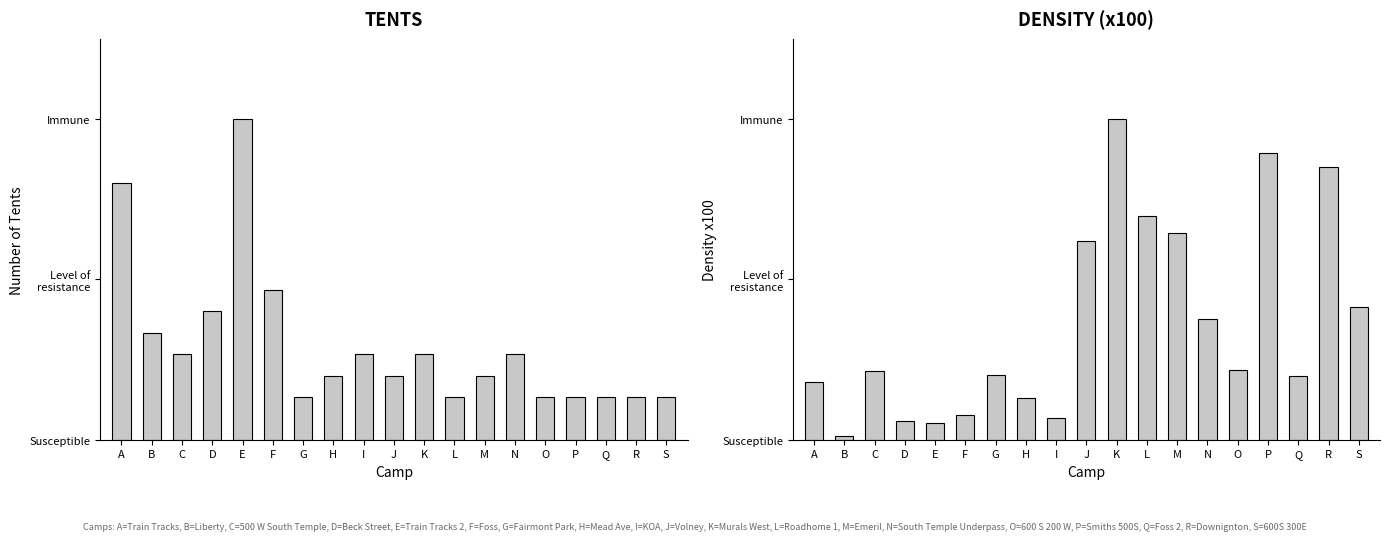

Reading left to right, extract all data points from this chart.

Tents: 12.0	5.0	4.0	6.0	15.0	7.0	2.0	3.0	4.0	3.0	4.0	2.0	3.0	4.0	2.0	2.0	2.0	2.0	2.0
Density (x100): 0.9	0.1	1.1	0.3	0.3	0.4	1.0	0.7	0.4	3.2	5.1	3.6	3.3	1.9	1.1	4.6	1.0	4.4	2.1